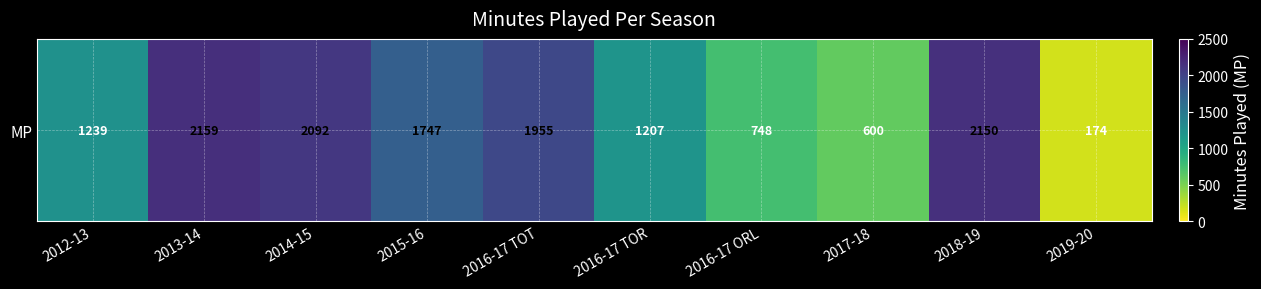

What is the difference between the maximum and minimum values?

1985